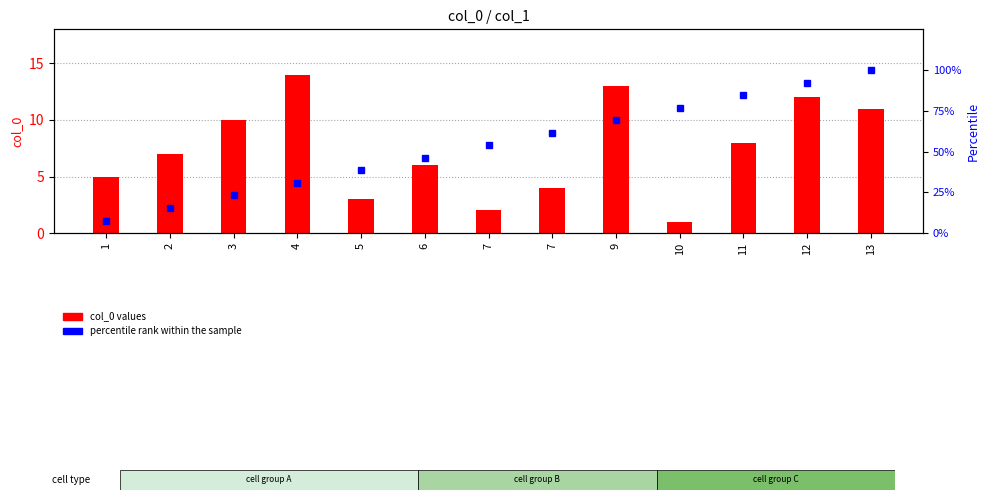

True or false: col_0 values has a value of 4.0 at 7.

True